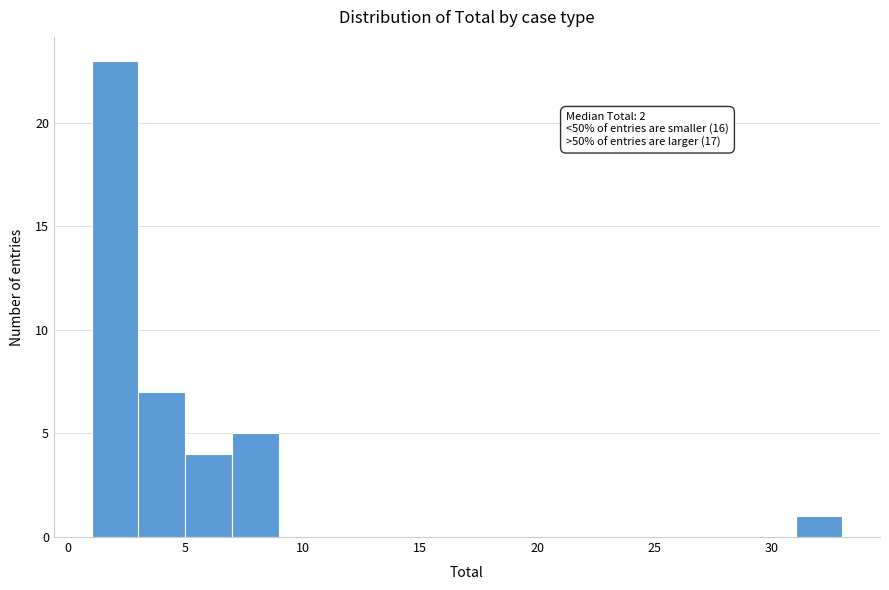

Which range on the x-axis has the tallest bar?

1 to 3